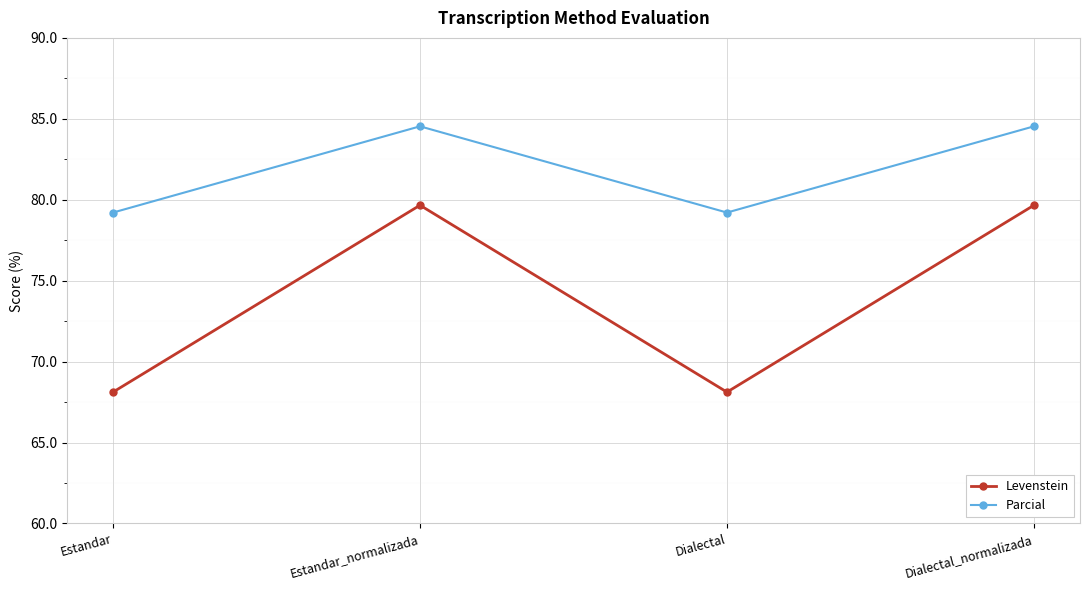

What is the average value of the Levenstein series?

73.9